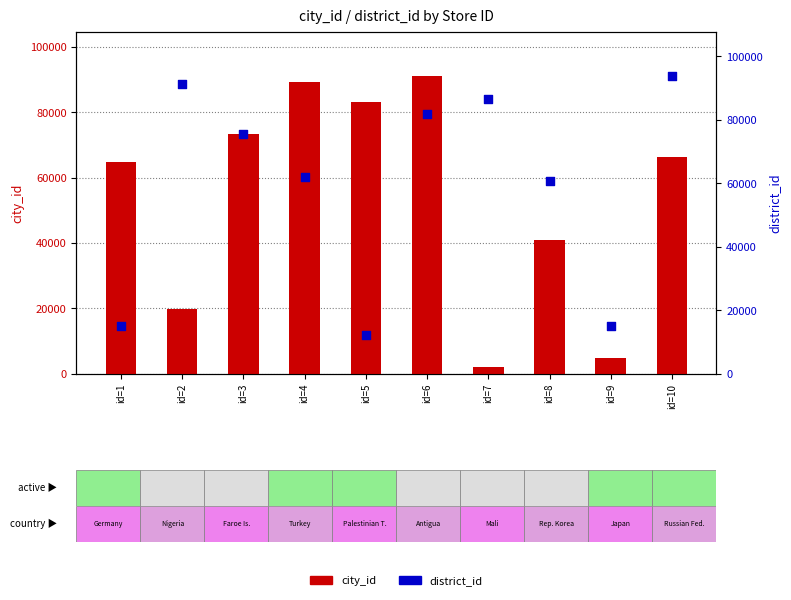

What is the total value across all series at id=1?

79829